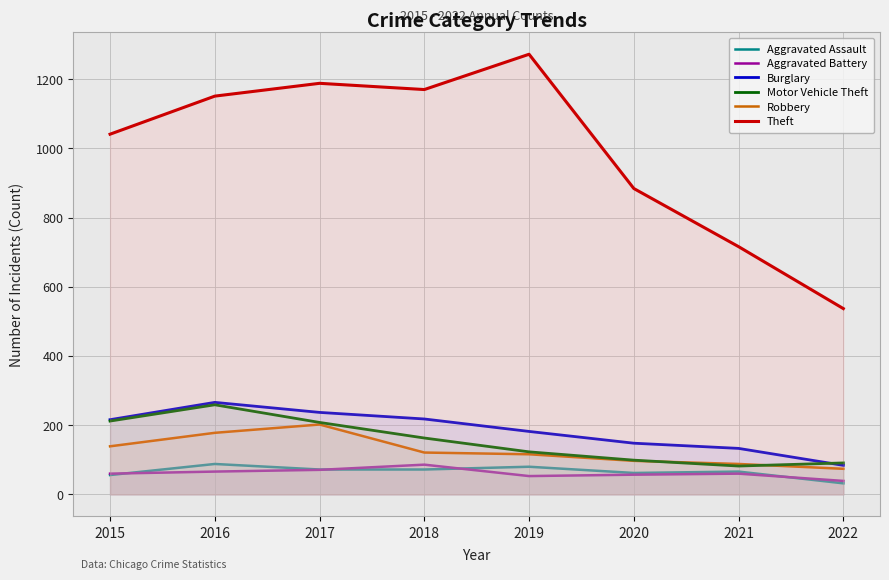

Between 2016 and 2021, which series saw the biggest shift?

Theft